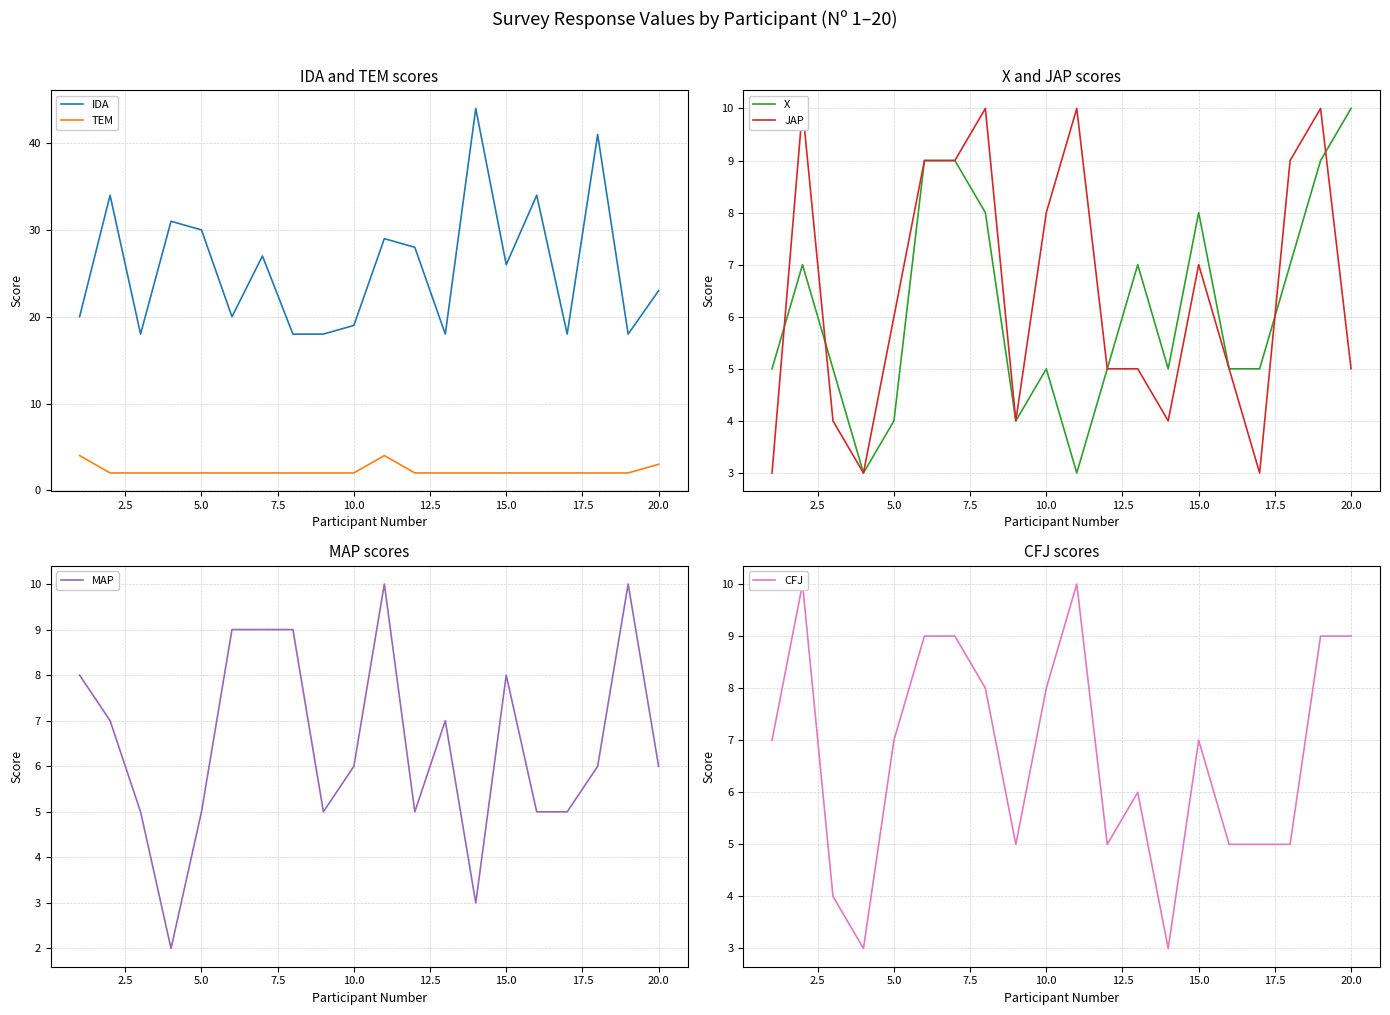

True or false: IDA and TEM cross at least once.

False